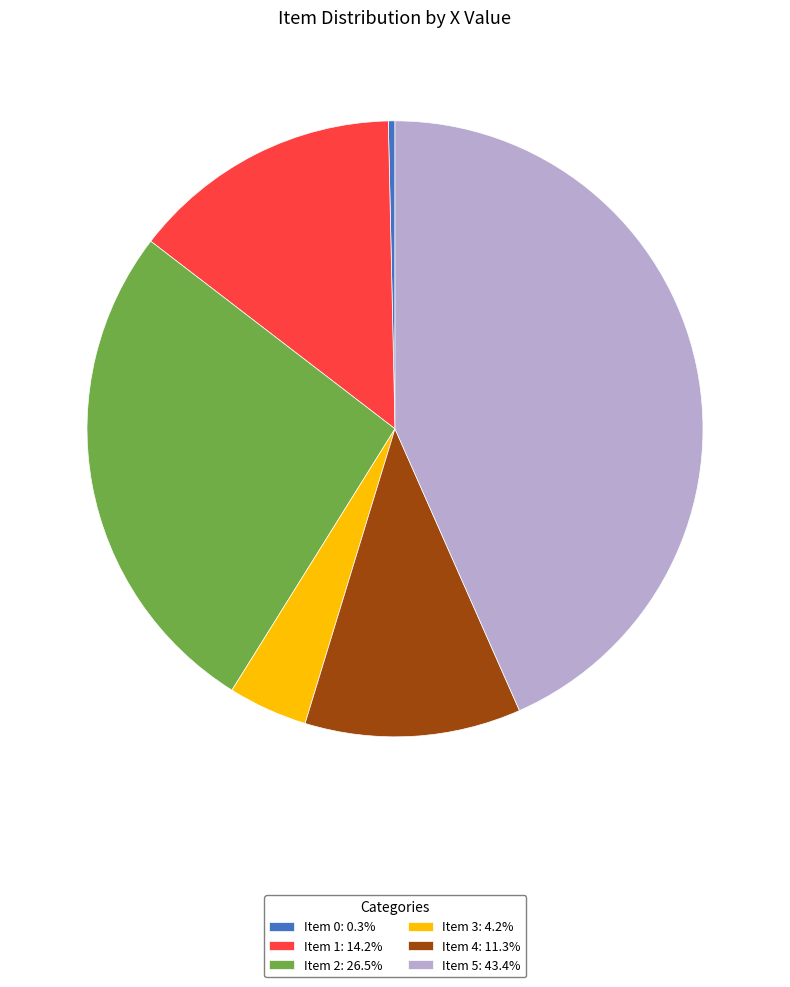

Do Item 4 and Item 0 together represent more than half of the pie?

No